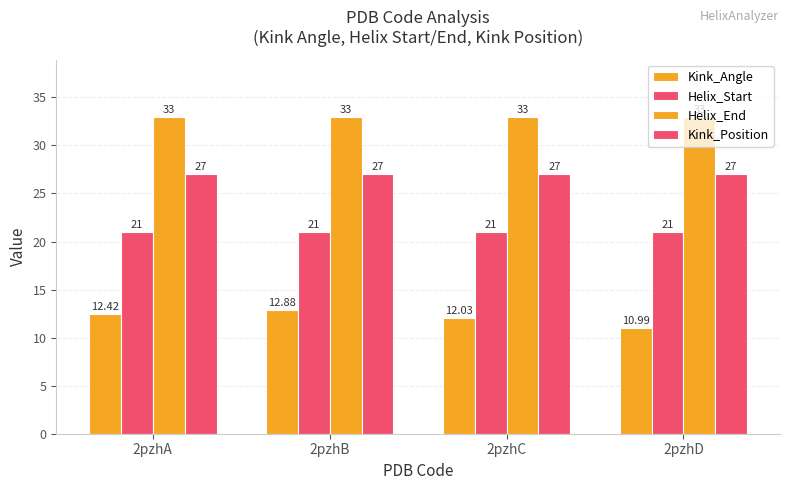

What is the value of the Kink_Angle bar at the 4th from the left?

11.0